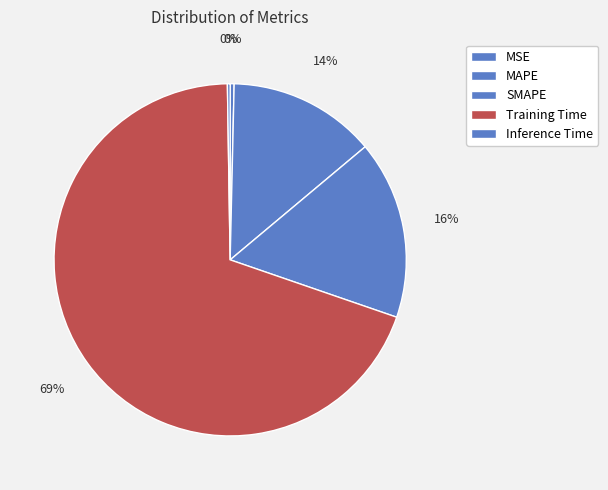

Is there a majority slice in this chart?

Yes